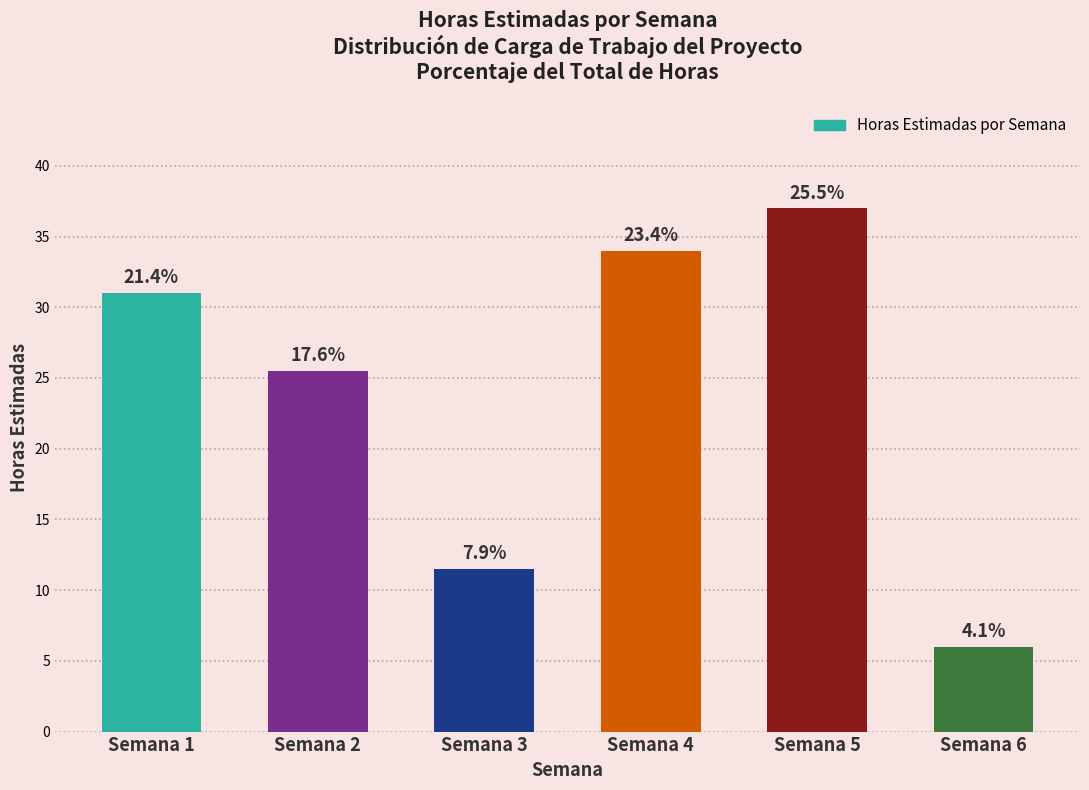

How many bars are there in total?

6